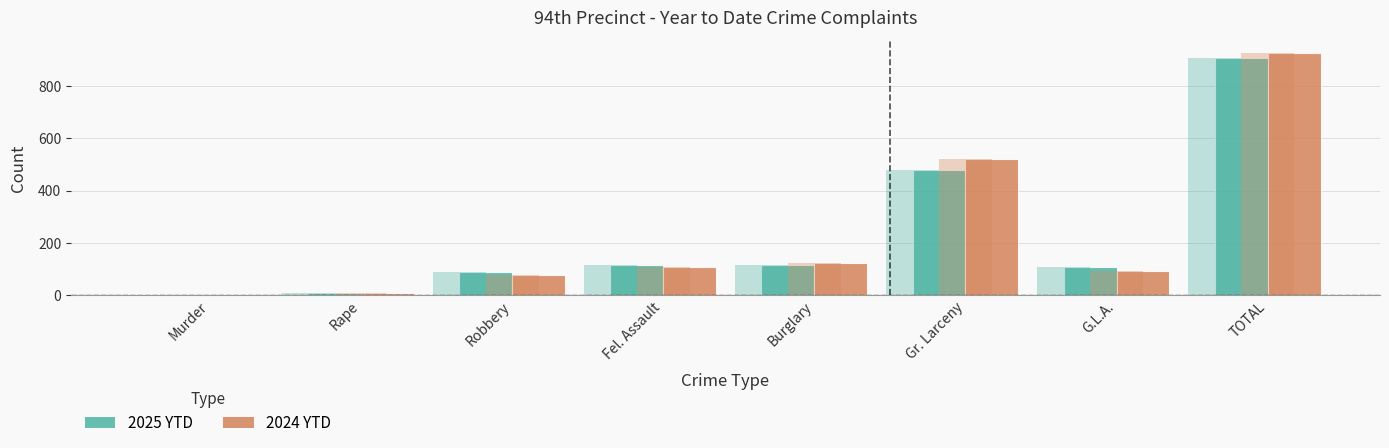

How many categories are shown in the chart?

8